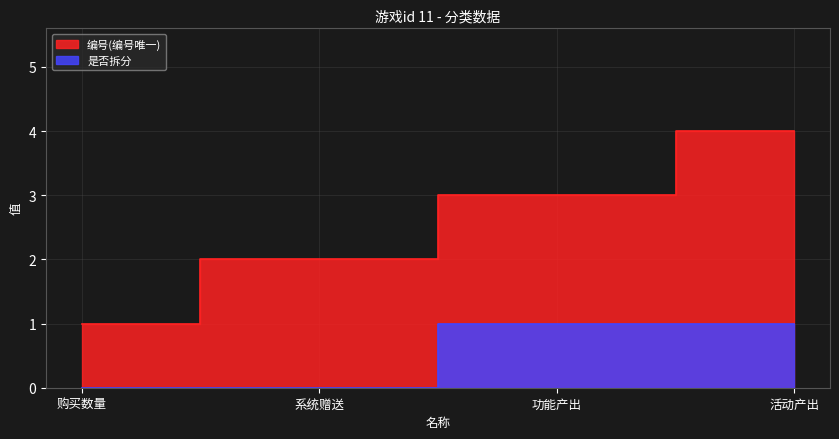

At which label does 编号(编号唯一) first exceed 3?

活动产出